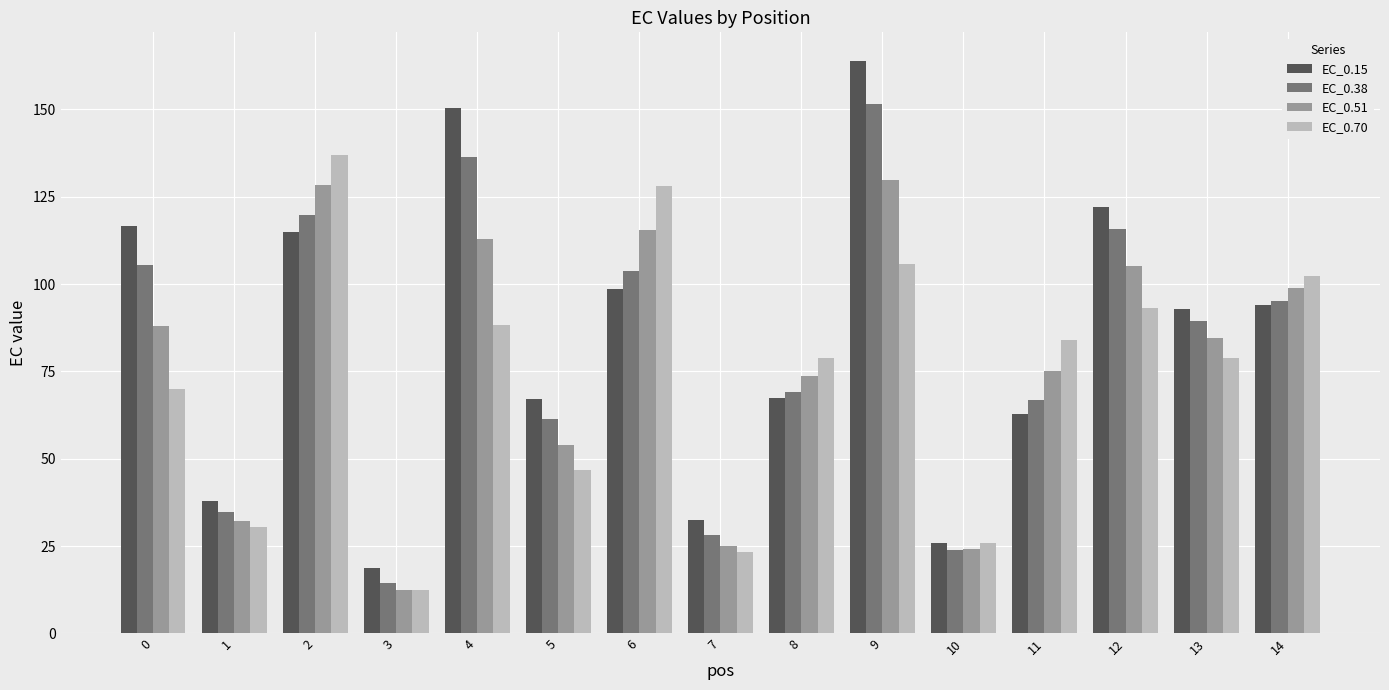

Is the value of EC_0.51 at 8 greater than the value of EC_0.38 at 12?

No